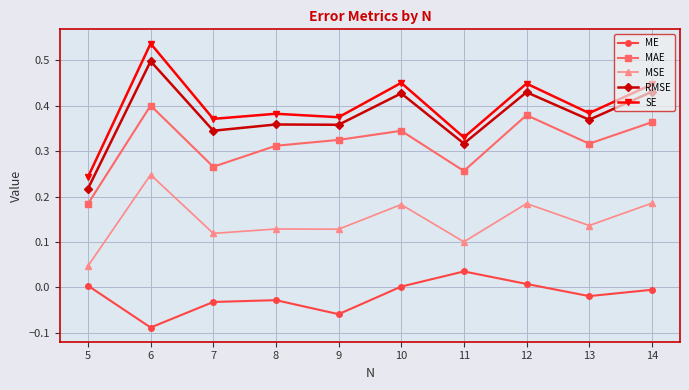

Which series has the widest spread of values?

SE